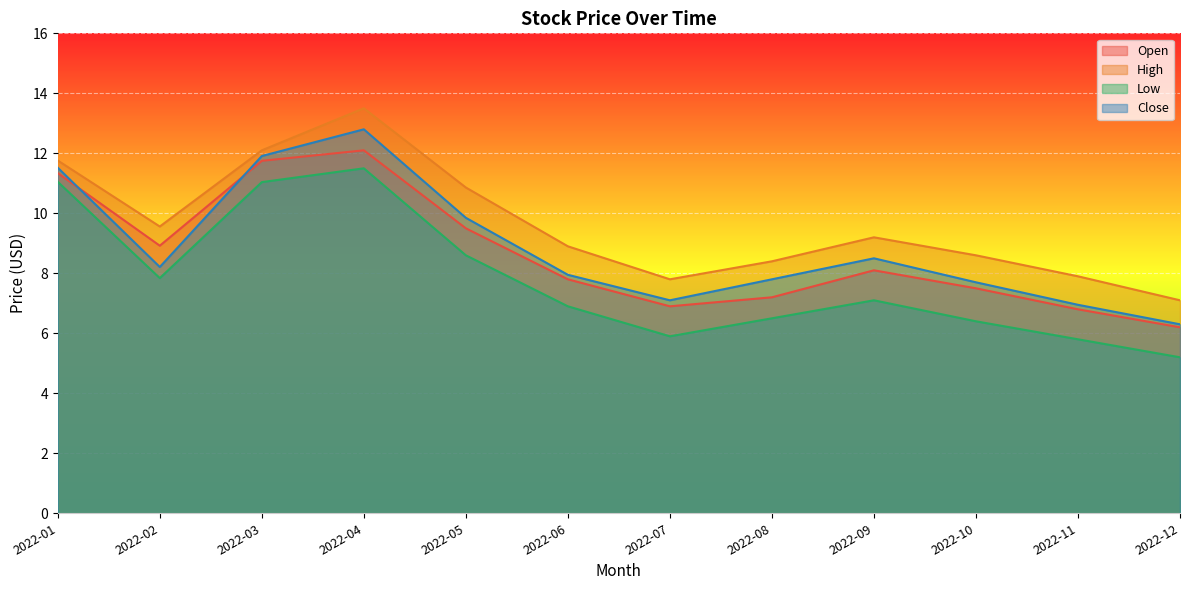

Reading left to right, list all the values displayed in this chart.

Open: 11.3	8.9	11.8	12.1	9.5	7.8	6.9	7.2	8.1	7.5	6.8	6.2
High: 11.8	9.6	12.1	13.5	10.9	8.9	7.8	8.4	9.2	8.6	7.9	7.1
Low: 11.1	7.8	11.0	11.5	8.6	6.9	5.9	6.5	7.1	6.4	5.8	5.2
Close: 11.5	8.2	11.9	12.8	9.8	8.0	7.1	7.8	8.5	7.7	7.0	6.3